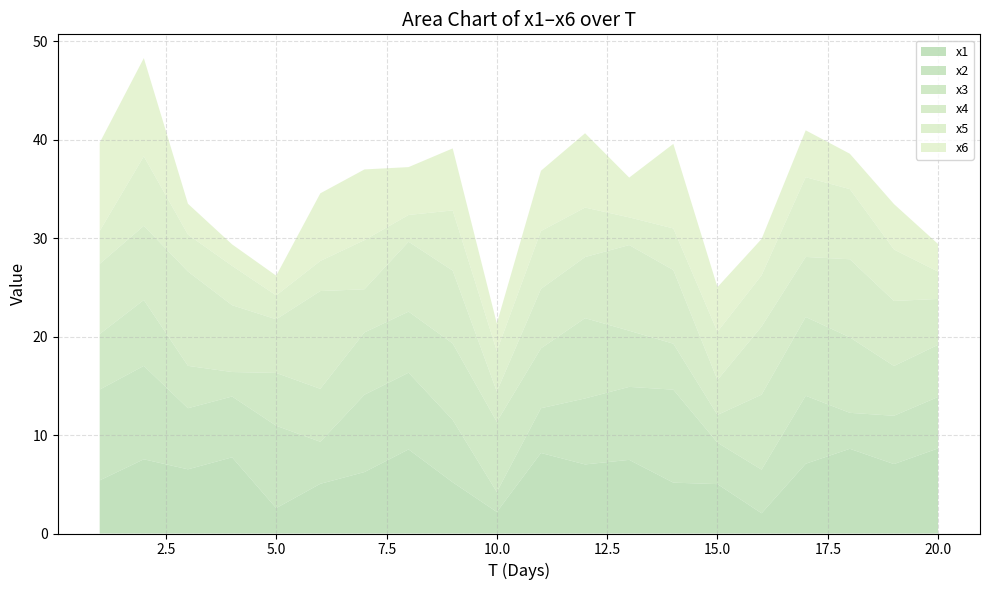

Reading right to left, transcribe all the data shown in this chart.

x1: 8.6	7.1	8.6	7.1	2.1	5.0	5.2	7.5	7.0	8.2	2.2	5.2	8.5	6.2	5.0	2.6	7.7	6.5	7.5	5.4
x2: 5.2	4.9	3.7	6.9	4.4	4.2	9.4	7.4	6.7	4.5	2.0	6.3	7.8	7.9	4.3	8.4	6.2	6.2	9.5	9.2
x3: 5.3	5.1	7.7	8.0	7.6	2.8	4.7	5.7	8.2	6.1	7.1	7.8	6.2	6.3	5.4	5.4	2.5	4.3	6.7	5.6
x4: 4.7	6.6	7.9	6.1	6.9	3.6	7.5	8.7	6.2	6.0	3.1	7.4	7.1	4.4	9.9	5.5	6.8	9.6	7.5	7.1
x5: 2.8	5.2	7.1	8.1	5.2	4.9	4.2	2.8	5.0	5.9	4.1	6.1	2.7	5.0	3.1	2.4	4.0	3.8	7.1	3.3
x6: 2.8	4.6	3.6	4.8	3.7	4.5	8.6	4.0	7.6	6.1	2.8	6.3	4.9	7.2	6.9	2.0	2.2	3.1	10.0	9.0